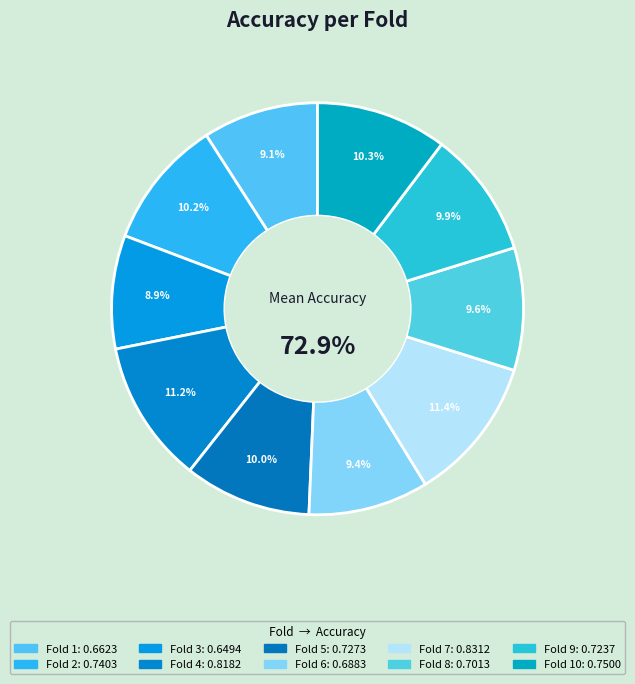

The Fold 3 slice represents 1% of the pie. True or false?

False